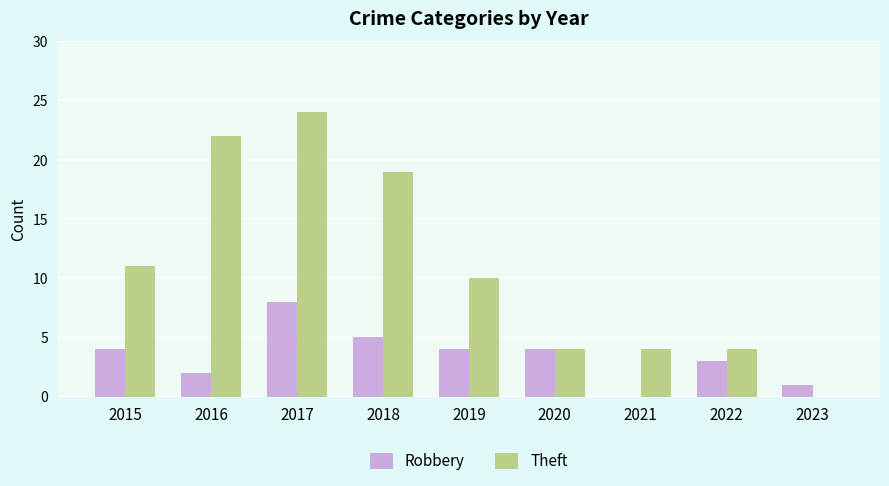

Reading left to right, transcribe all the data shown in this chart.

Robbery: 2015=4	2016=2	2017=8	2018=5	2019=4	2020=4	2021=0	2022=3	2023=1
Theft: 2015=11	2016=22	2017=24	2018=19	2019=10	2020=4	2021=4	2022=4	2023=0